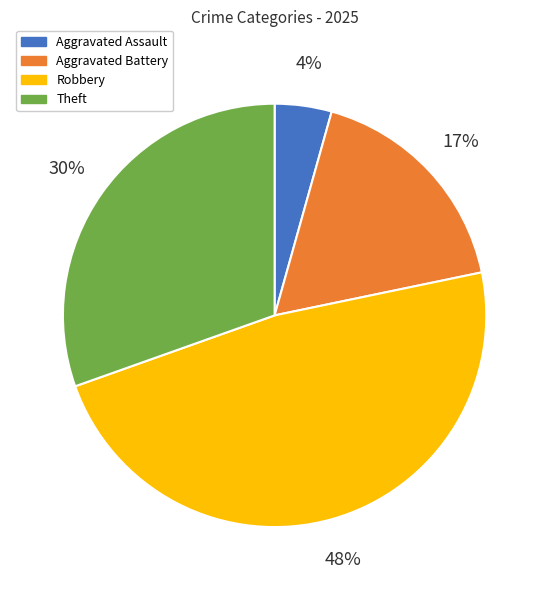

To the nearest percent, what is the average slice percentage?

25%